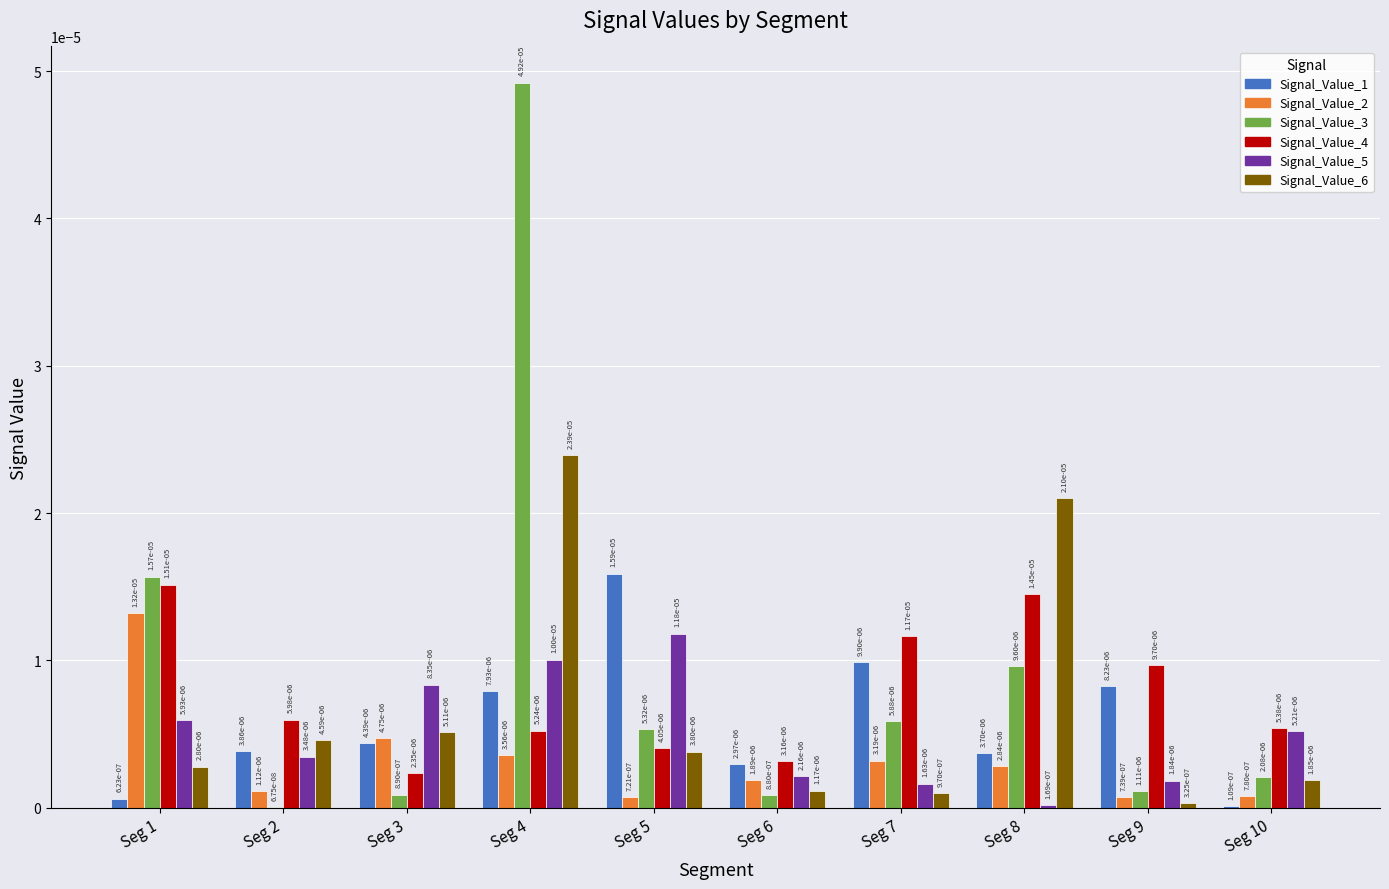

Rank the series at Seg 1 from lowest to highest value.

Signal_Value_1, Signal_Value_6, Signal_Value_5, Signal_Value_2, Signal_Value_4, Signal_Value_3